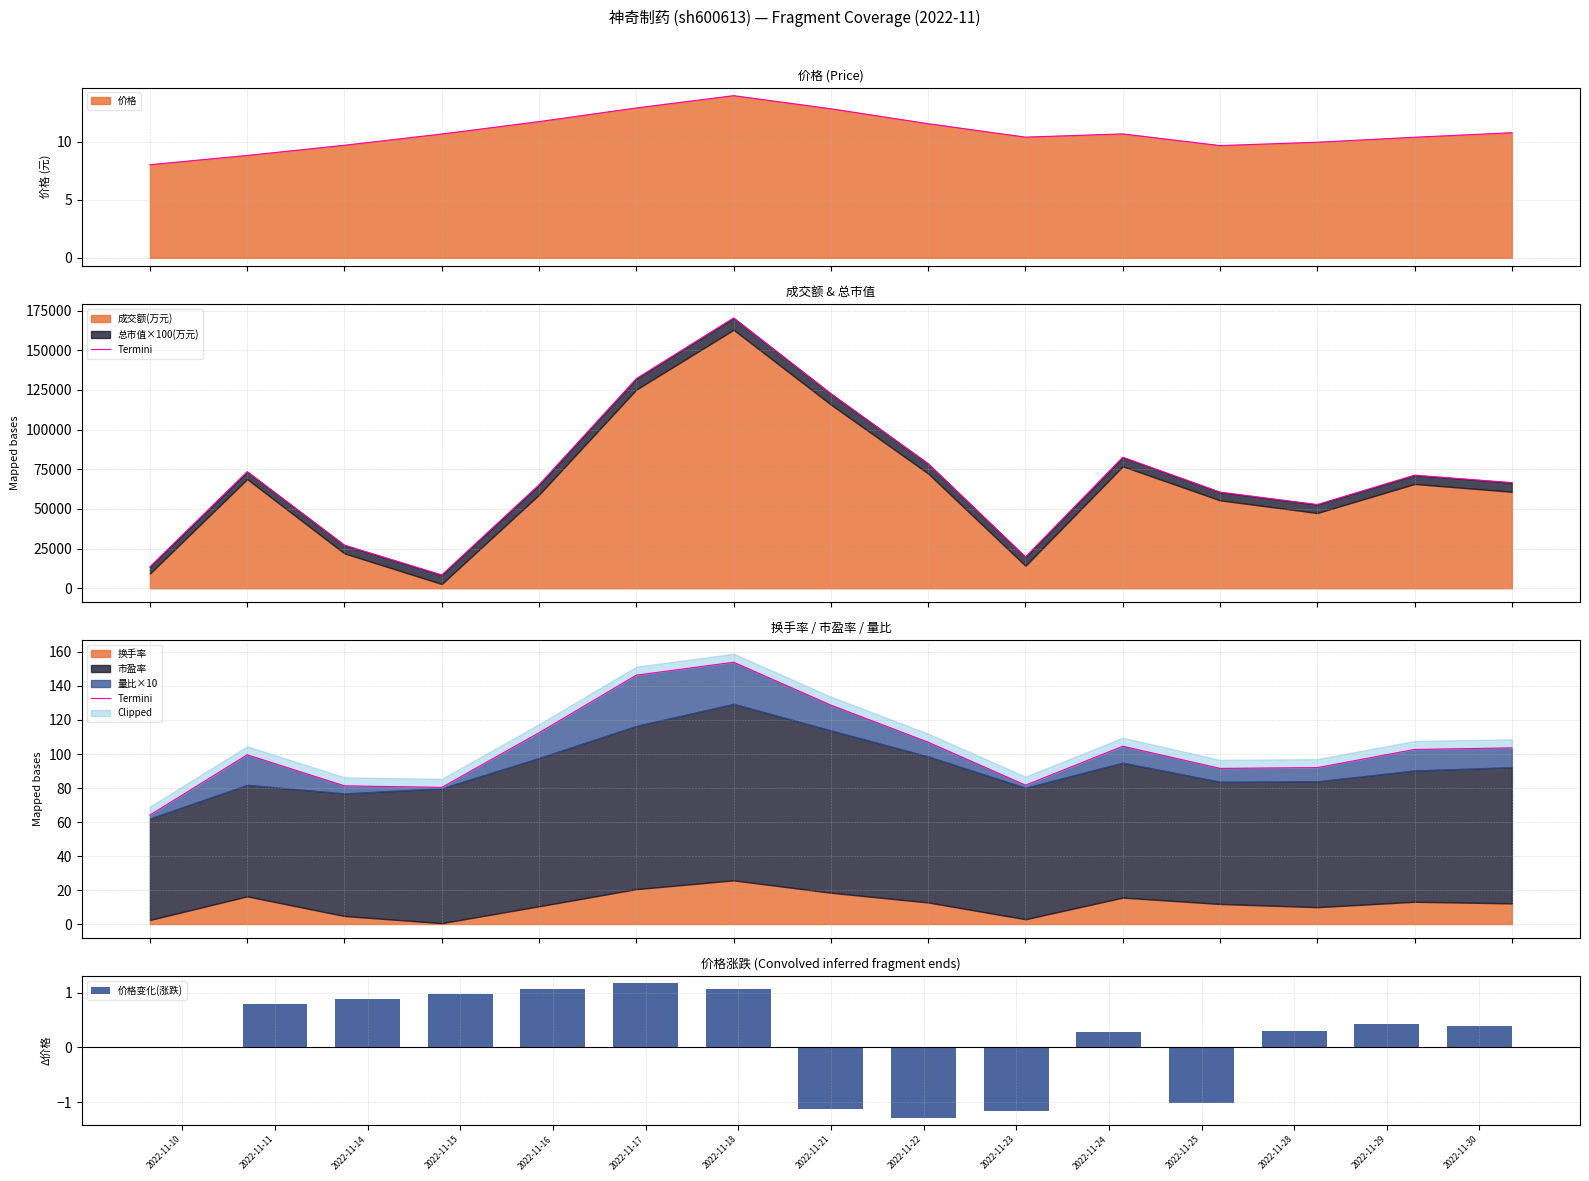

What is the maximum value for 价格变化(涨跌)?

1.2